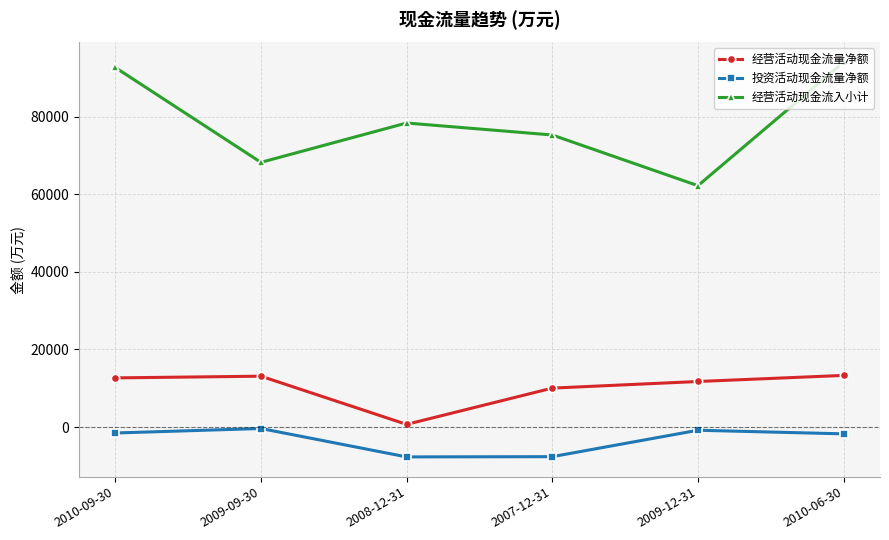

What is the label of the 5th point from the right?

2009-09-30